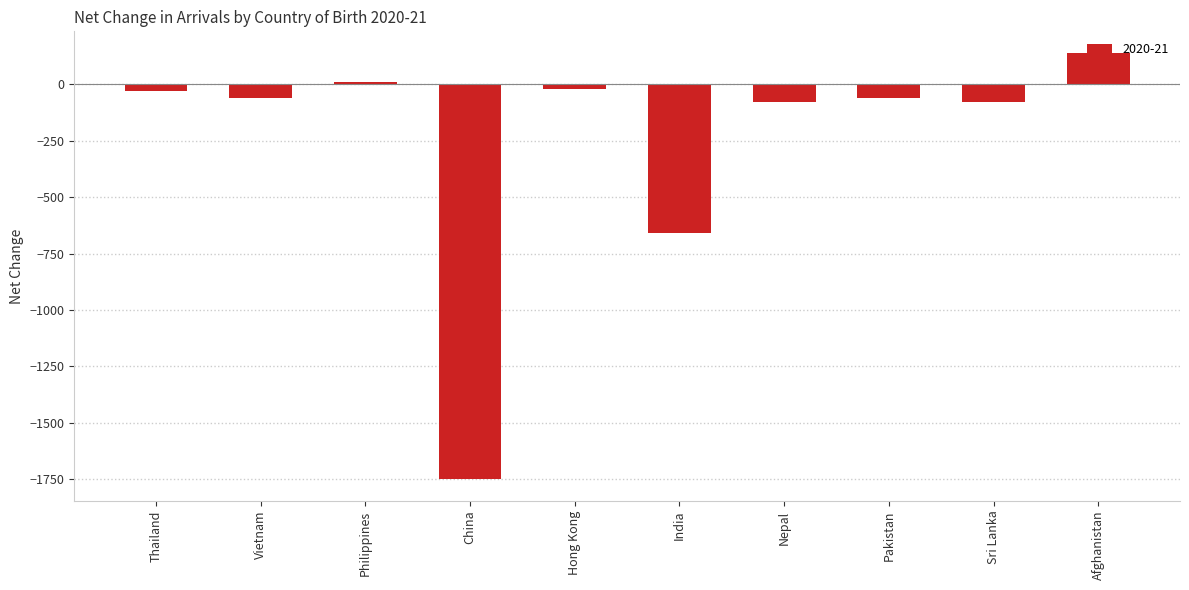

Is it true that the value at India is -660?

True